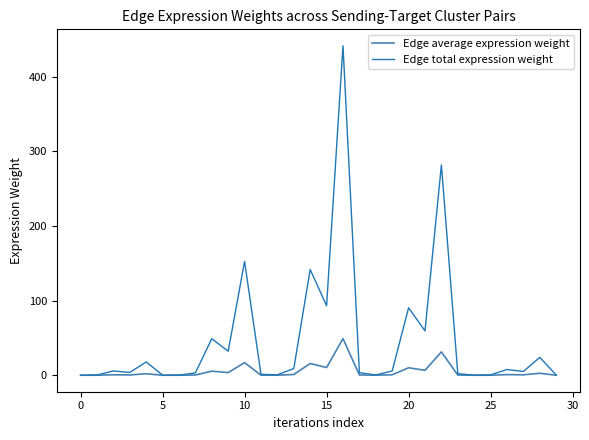

Which series has the widest spread of values?

Edge total expression weight